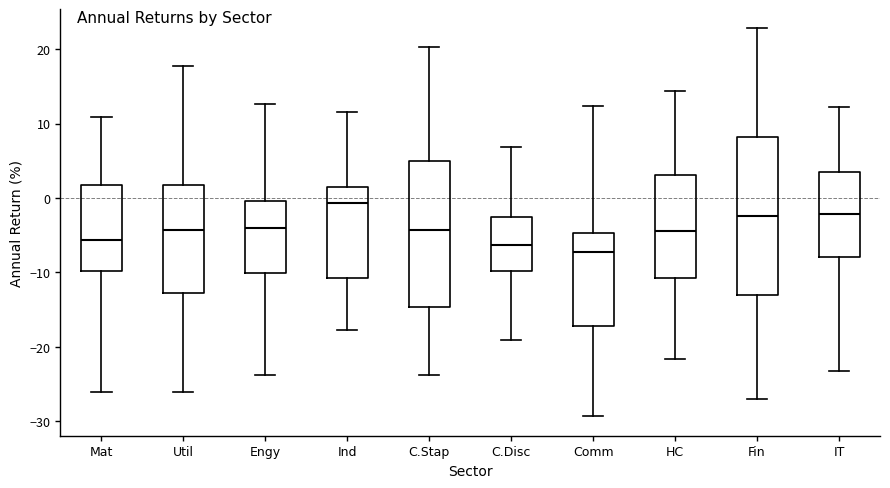

Which box's median line is the highest?

Ind